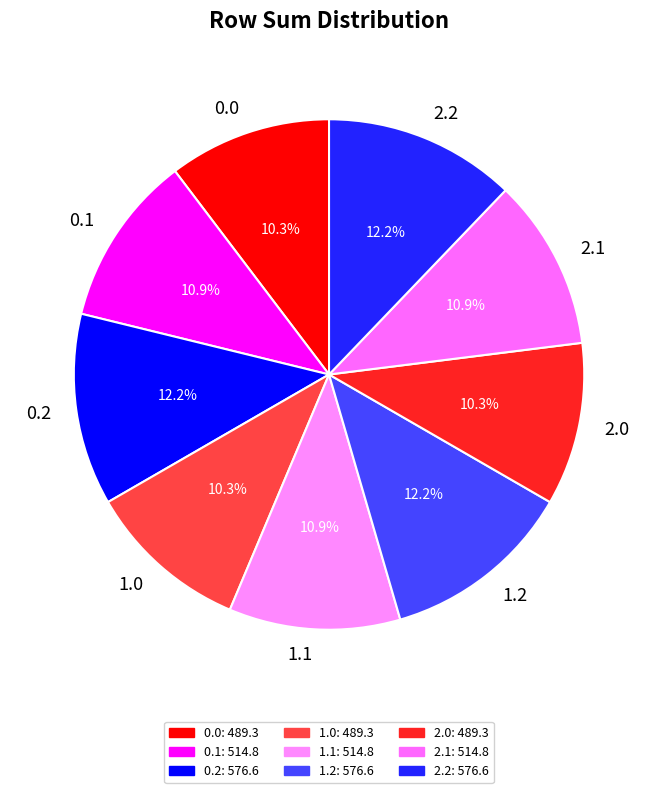

Between 2.1 and 2.2, which is larger?

2.2